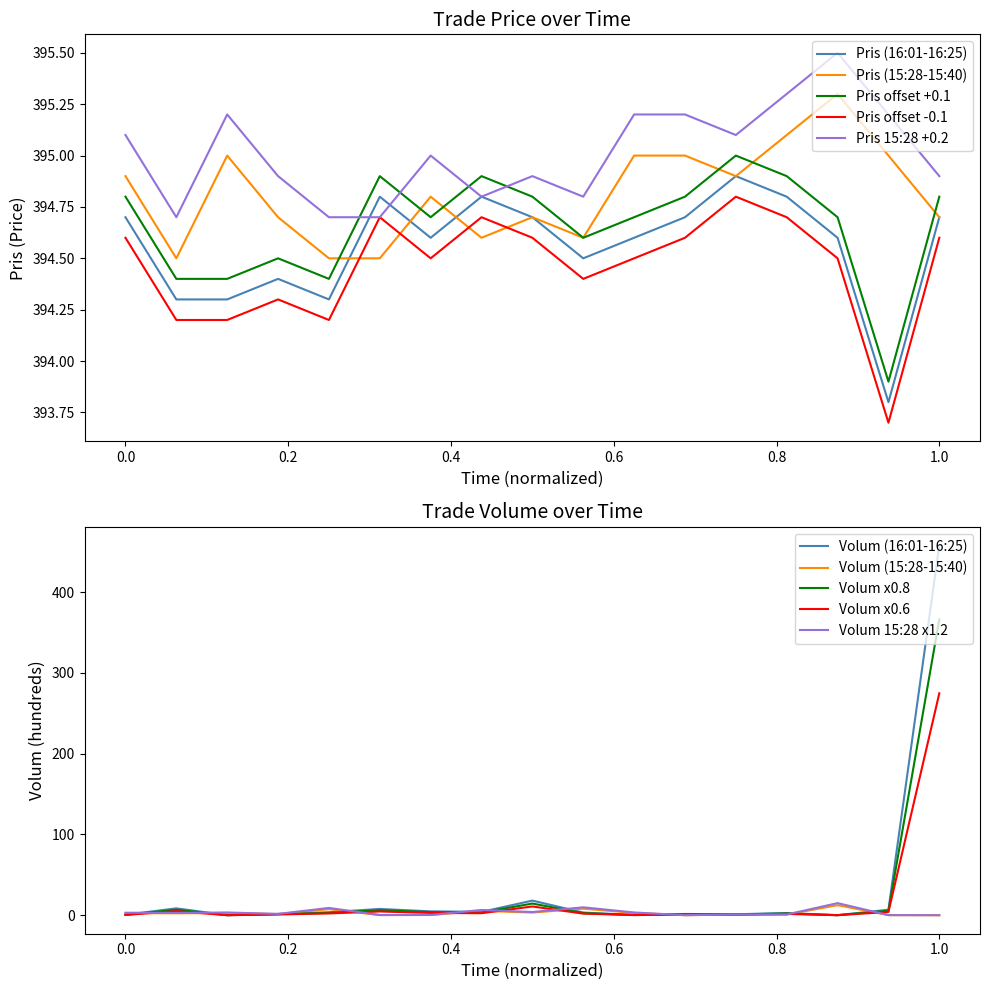

At how many categories does at least one series exceed 260?

17